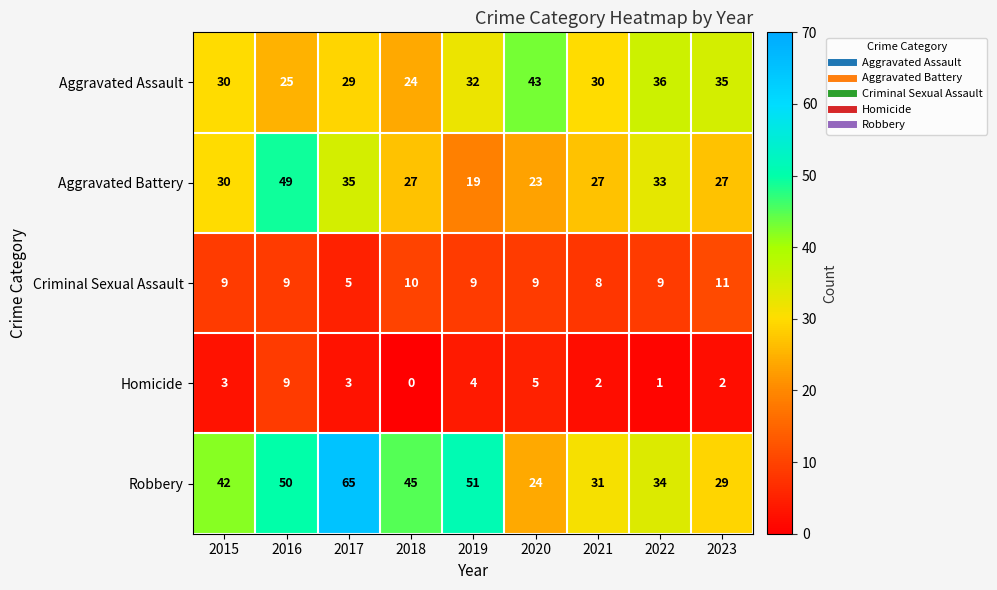

What is the difference between the maximum and minimum values in the Criminal Sexual Assault series?

6